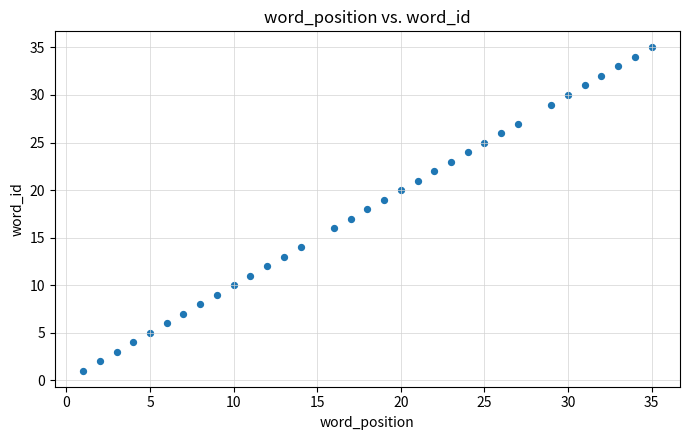

What is the range of Y values (max minus min)?

34